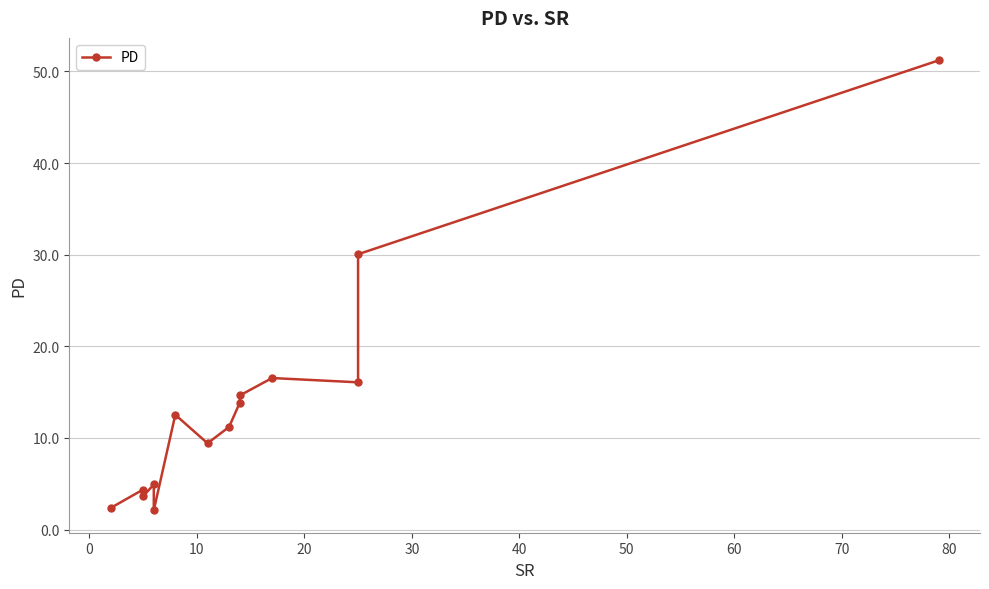

What is the value of the 7th point from the left?

9.4